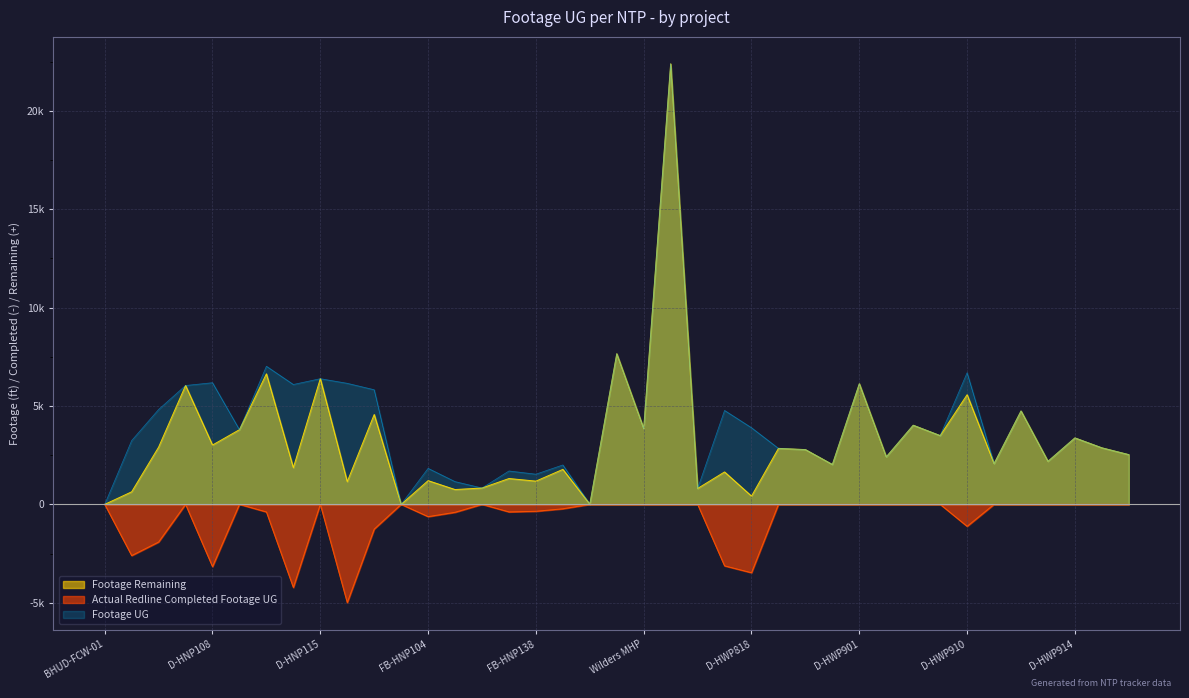

Which series has the largest total across all categories?

Footage UG